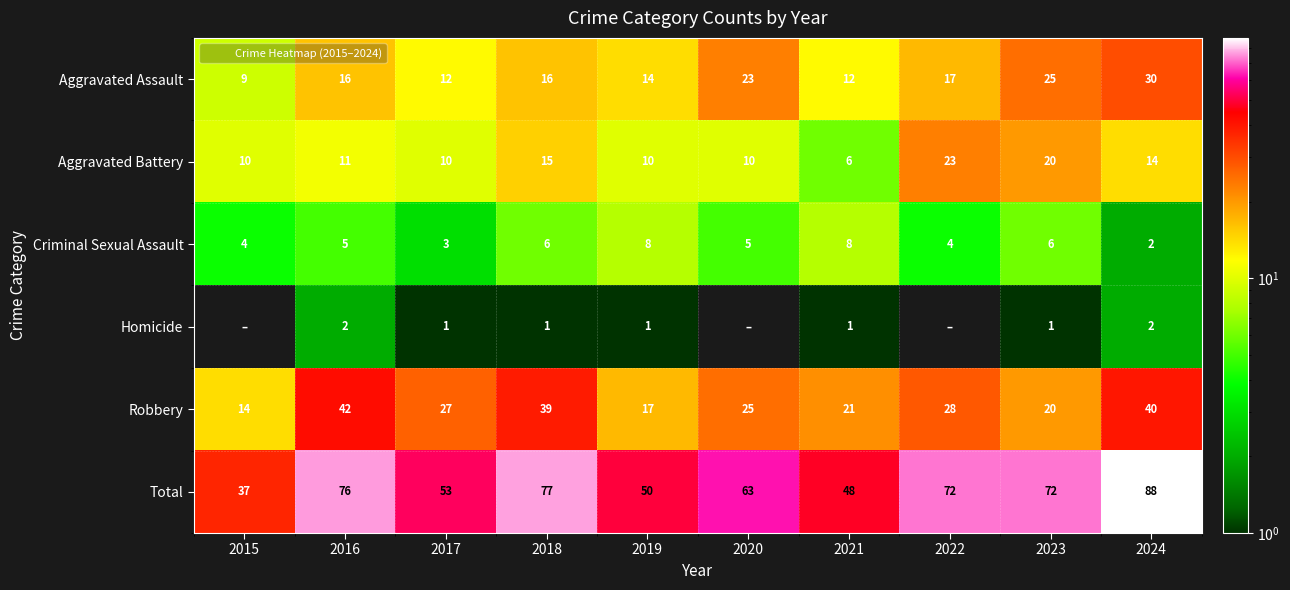

Which label corresponds to the largest value in the chart?

2024